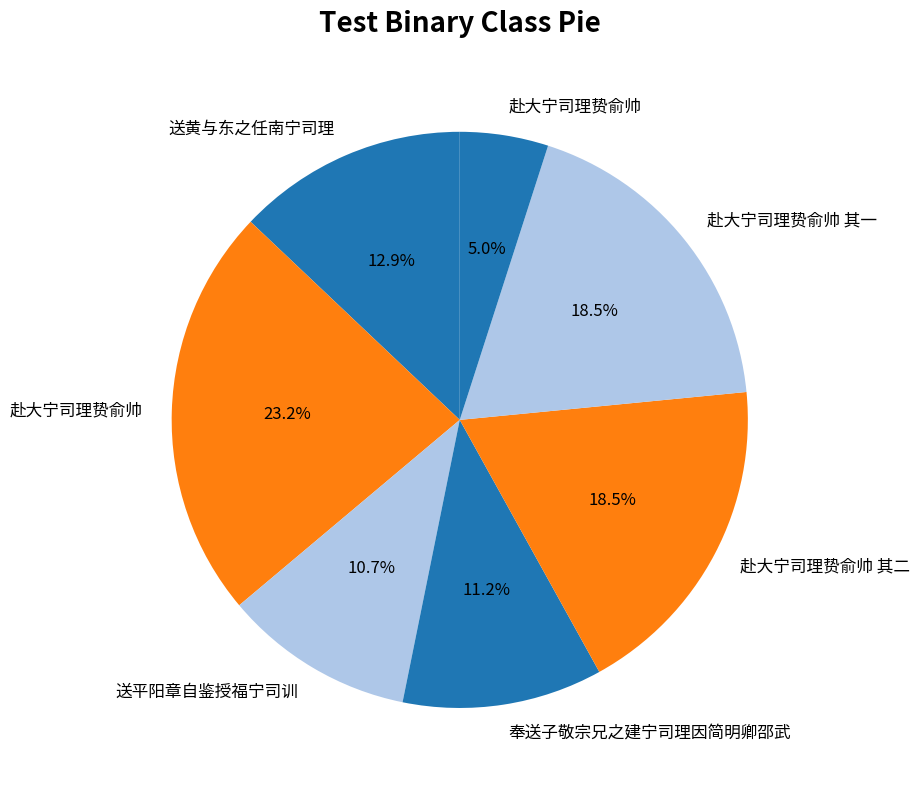

How many segments does this pie chart have?

7